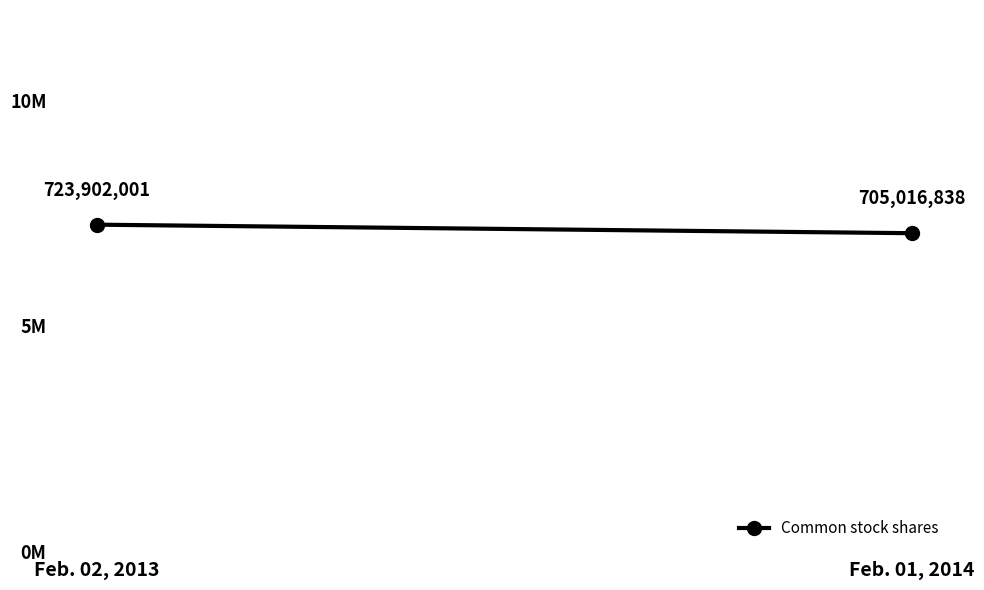

List the labels in order of value, largest first.

Feb. 02, 2013, Feb. 01, 2014